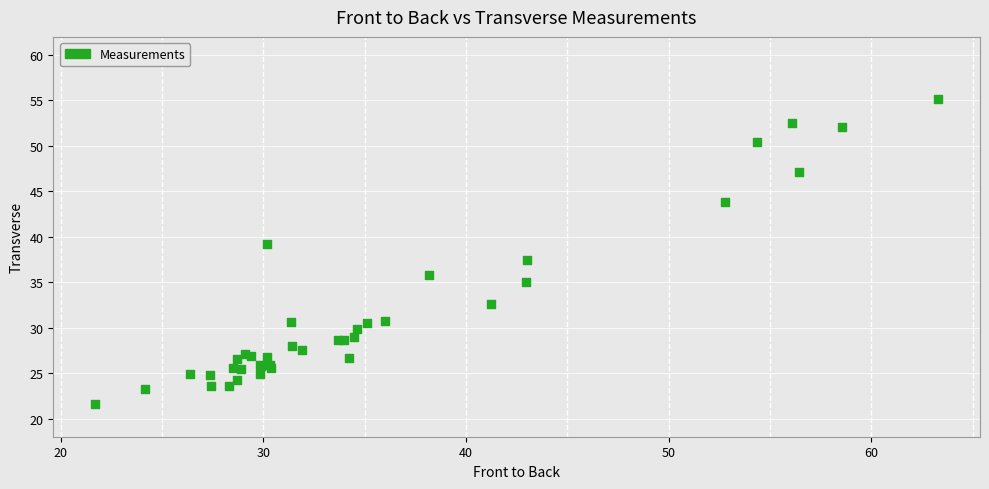

What Y value in the scatter plot is closest to 38?

37.4